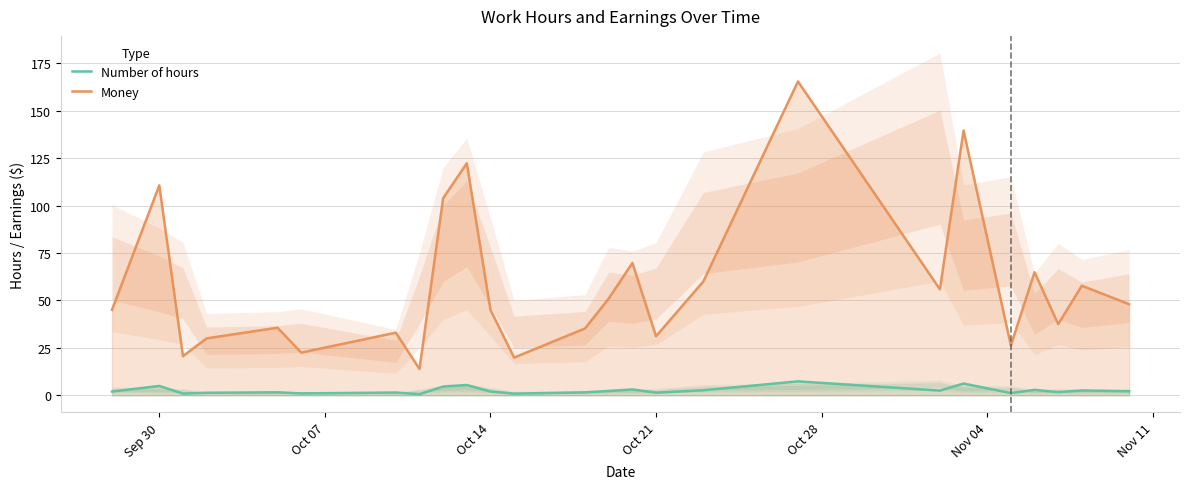

List the series in order of their peak value, lowest first.

Number of hours, Money